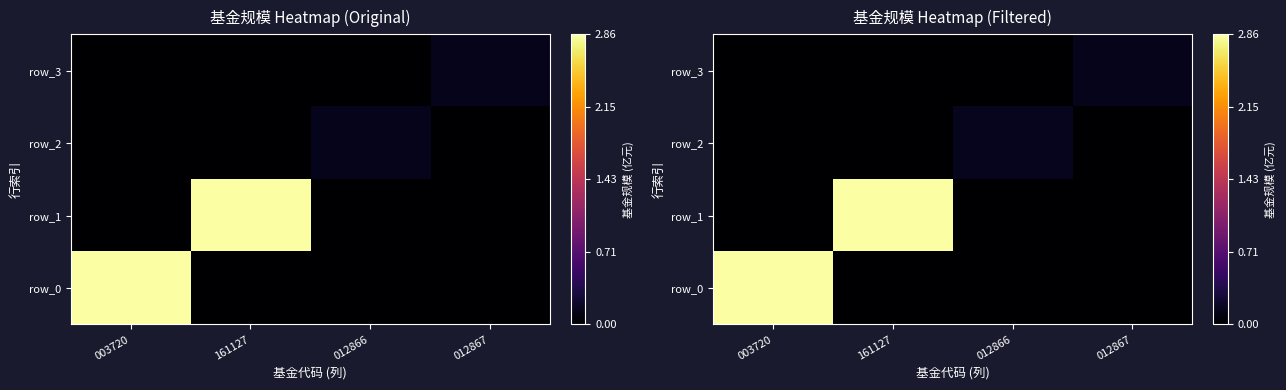

What is the spread (max minus min) of values at 012867?

0.1